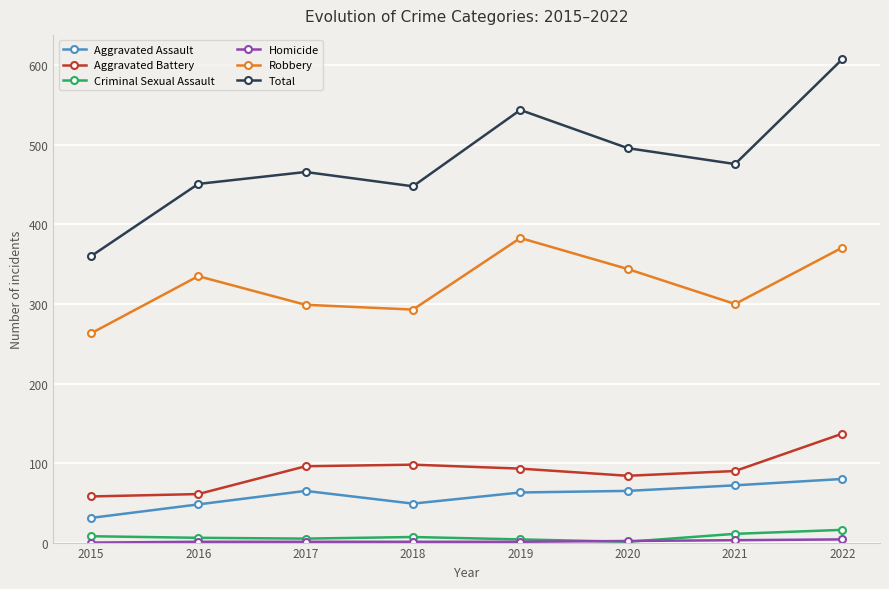

True or false: Criminal Sexual Assault and Aggravated Assault intersect in this chart.

False